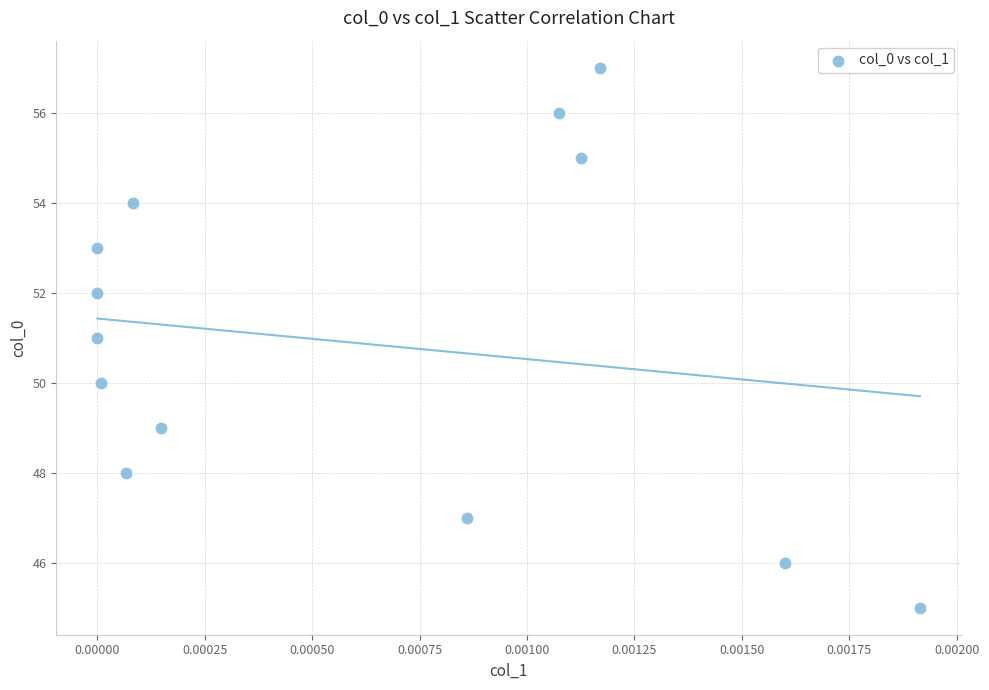

What is the range of Y values (max minus min)?

12